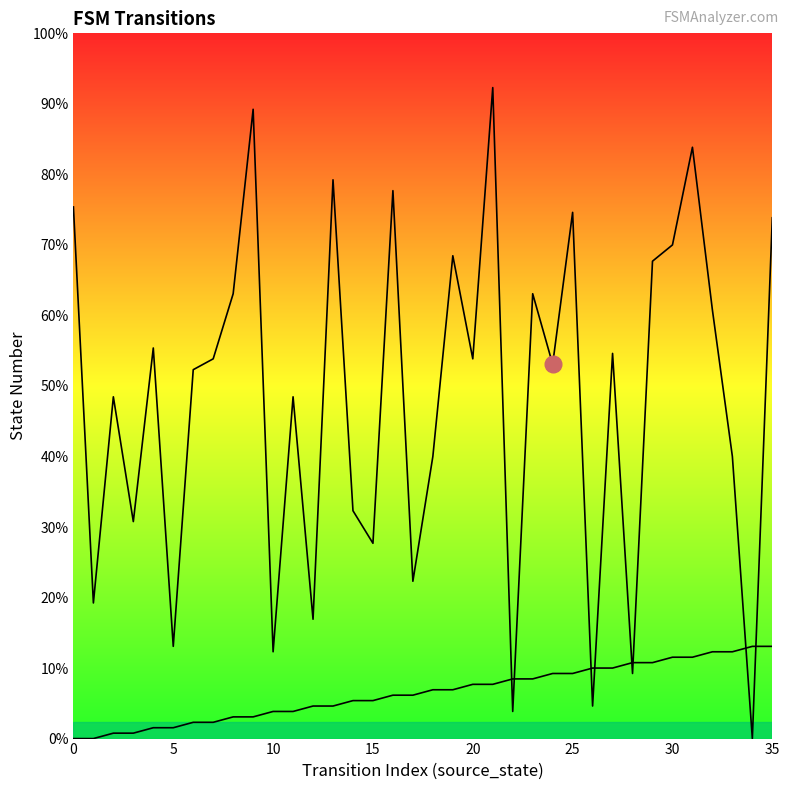

The value of destination_state at 29 is 122. True or false?

False